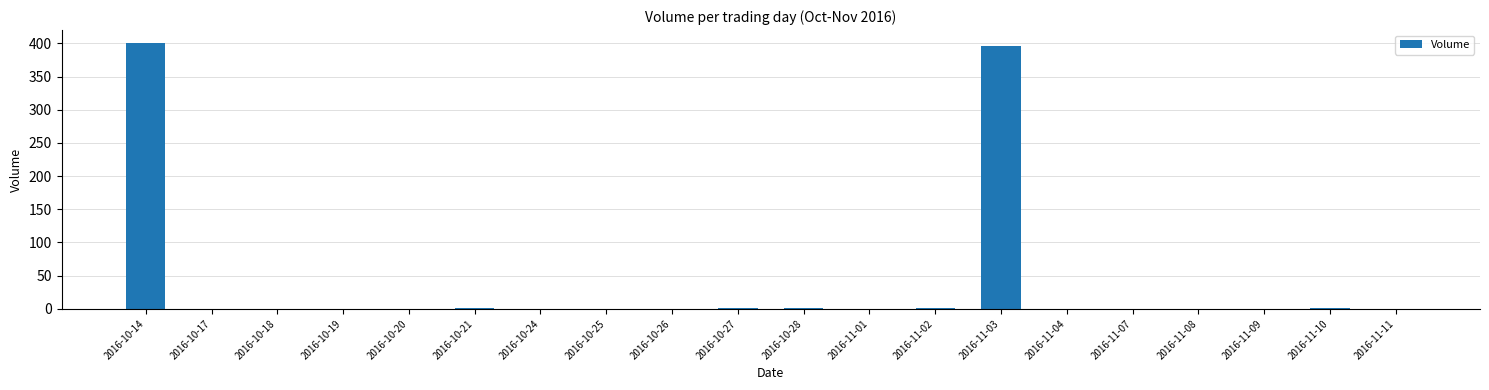

The chart shows a value of 0 at 2016-10-26. True or false?

True